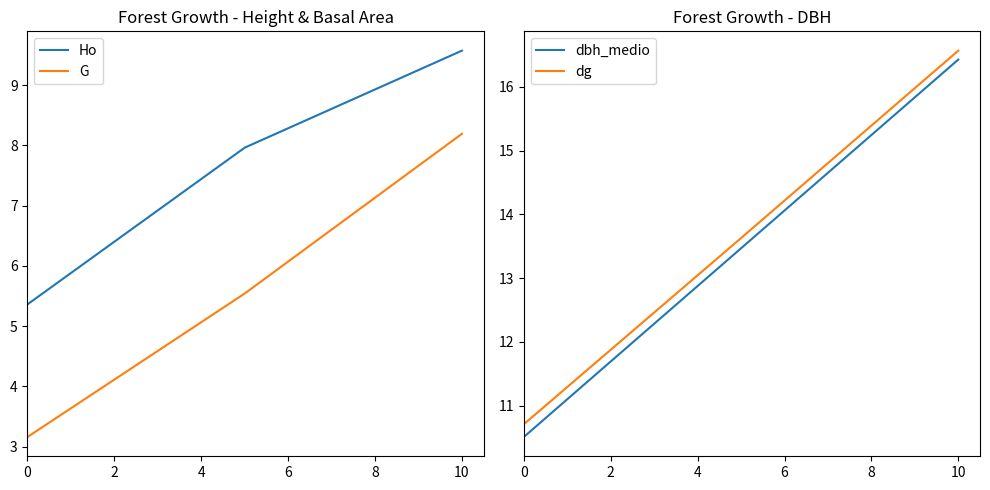

Is it true that dbh_medio equals 2.6 at 0?

False